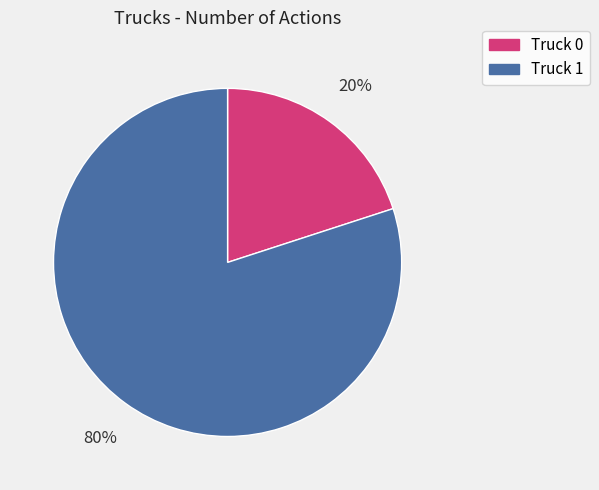

Combined, do Truck 1 and Truck 0 account for over 50%?

Yes